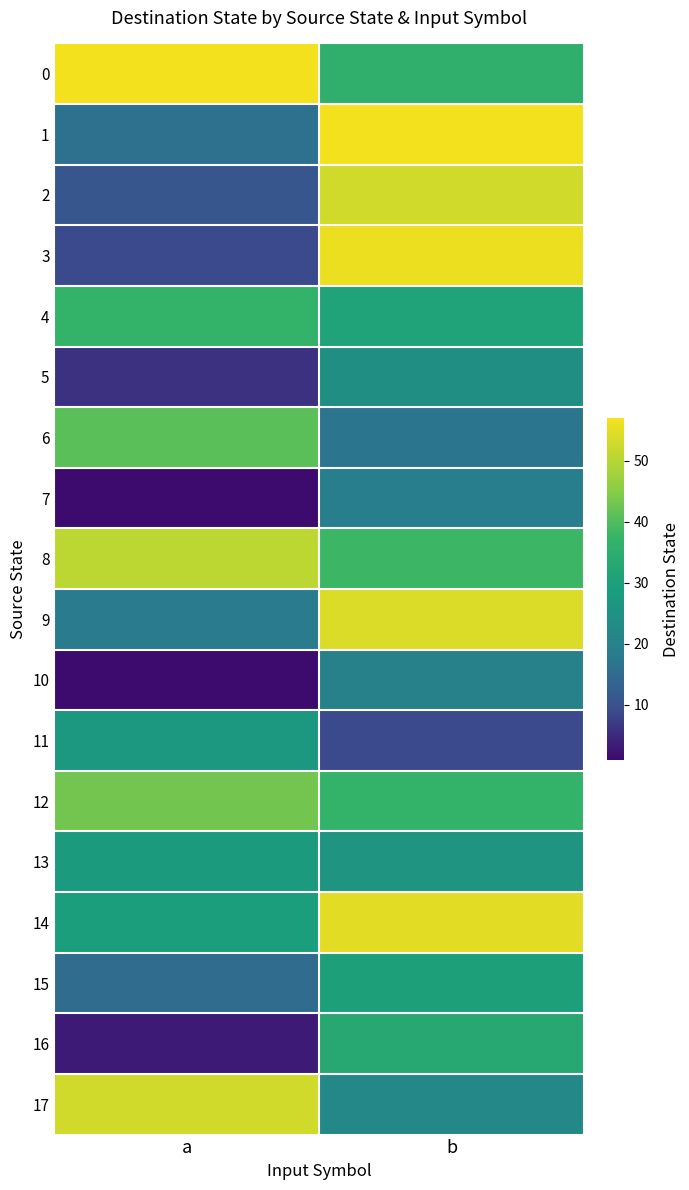

Which label corresponds to the largest value in the chart?

a